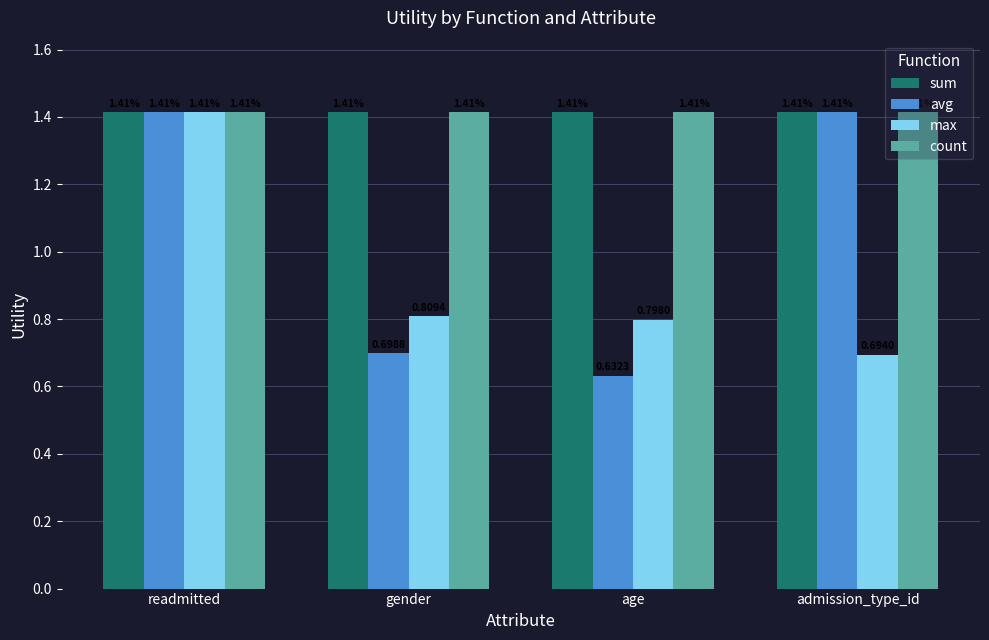

Is the value of sum at gender greater than the value of max at admission_type_id?

Yes